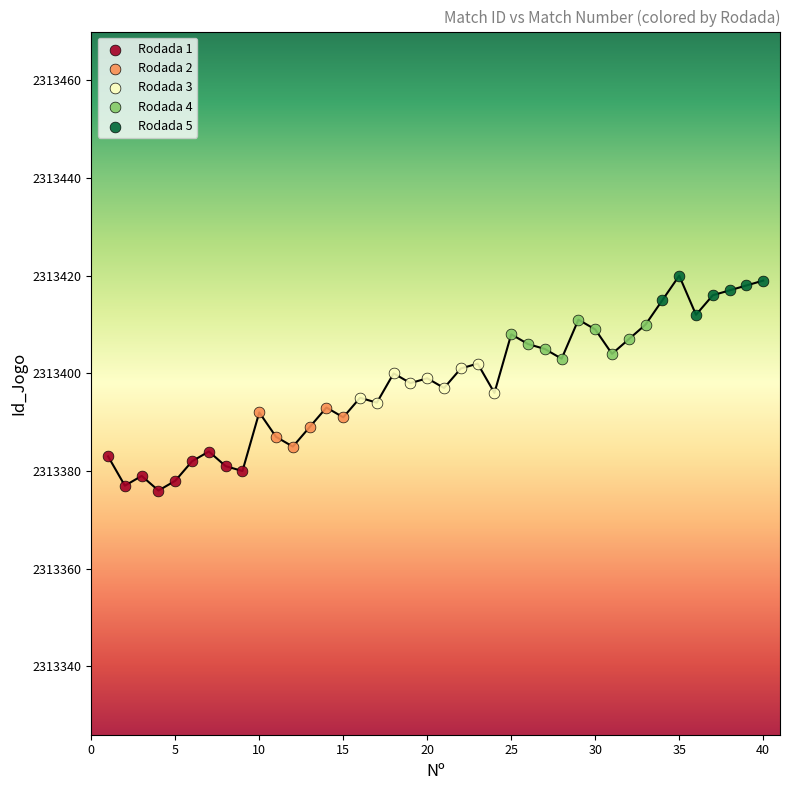

Which series reaches the minimum Y coordinate?

Rodada 1